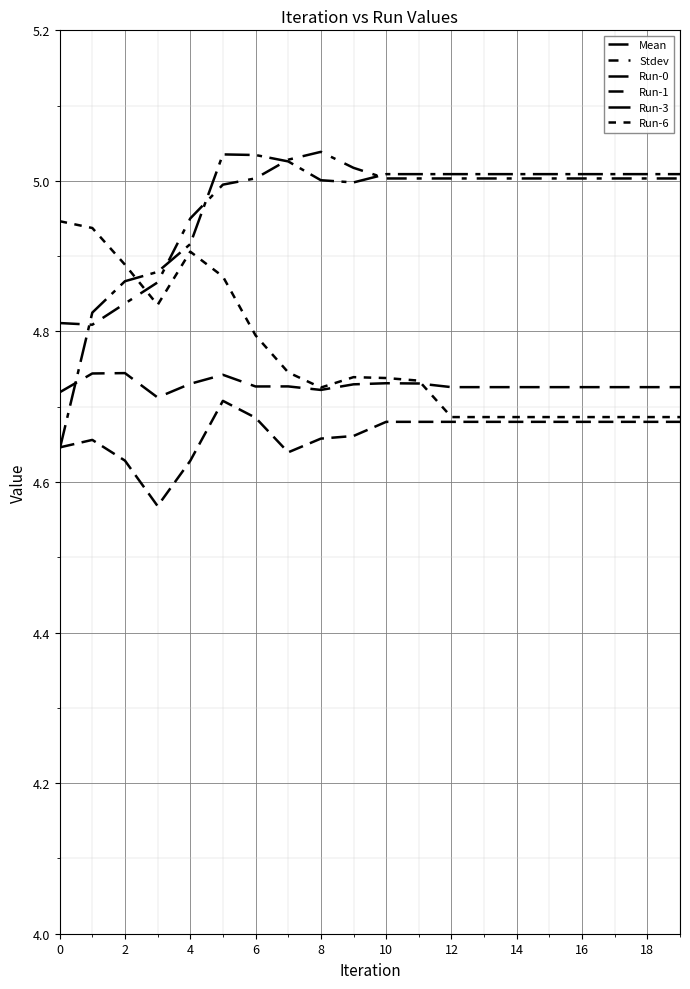

Which series has the widest spread of values?

Run-3